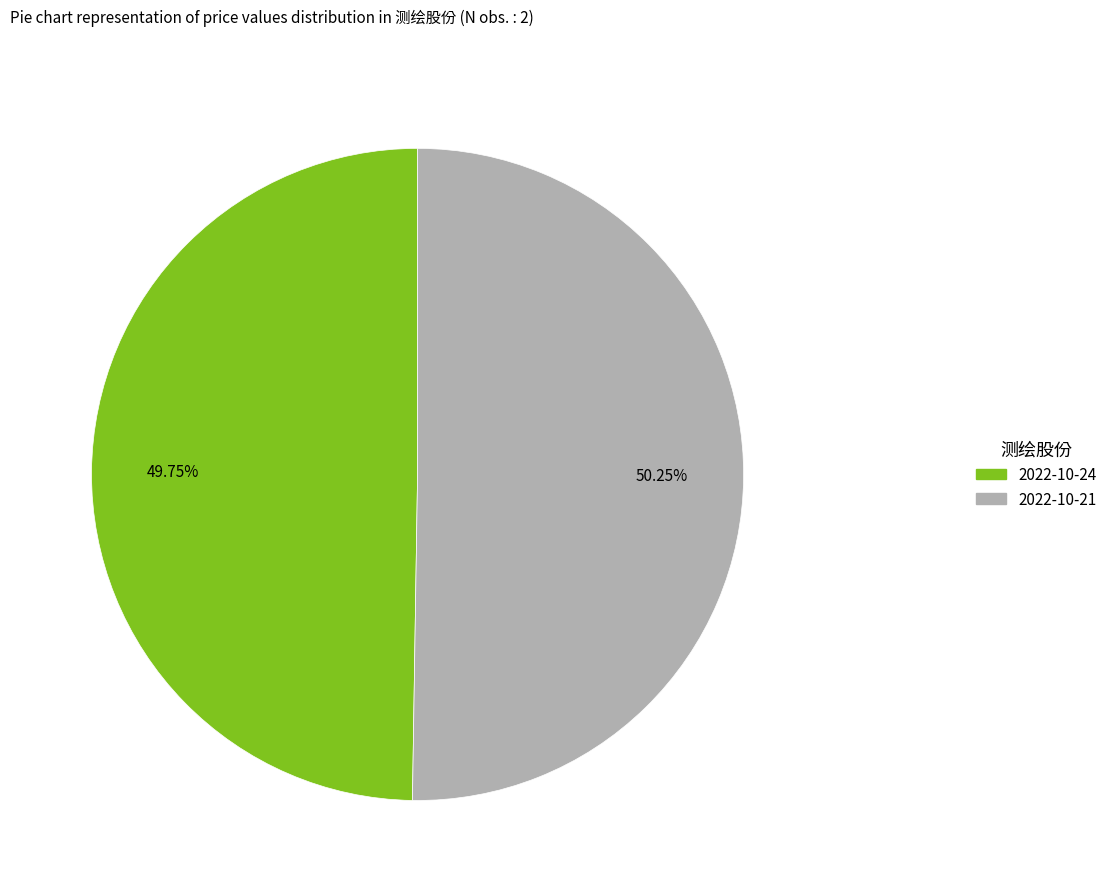

Does 2022-10-21 account for over 50% of the chart?

Yes